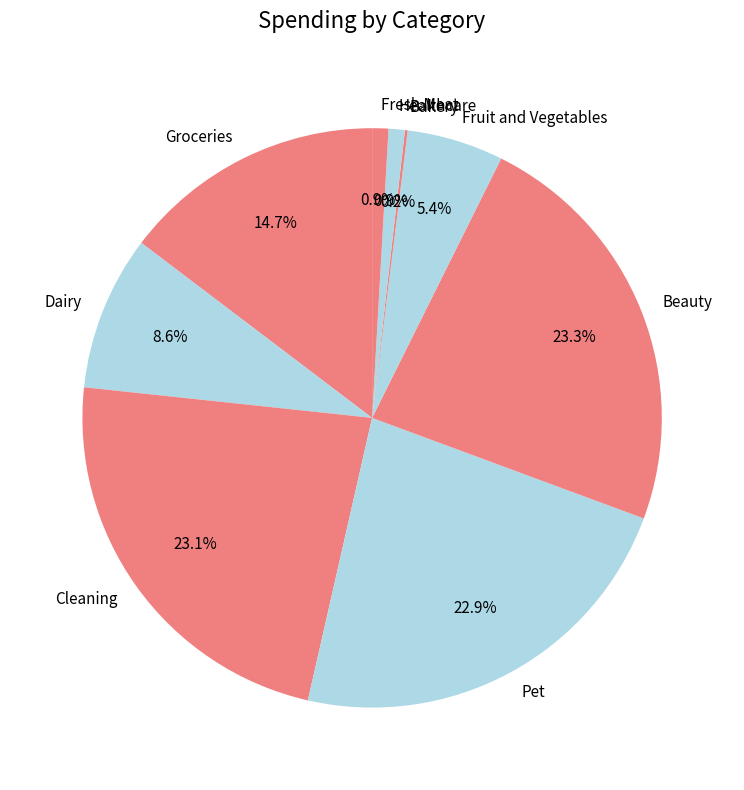

Approximately how many times larger is the value at Dairy compared to Groceries?

0.6